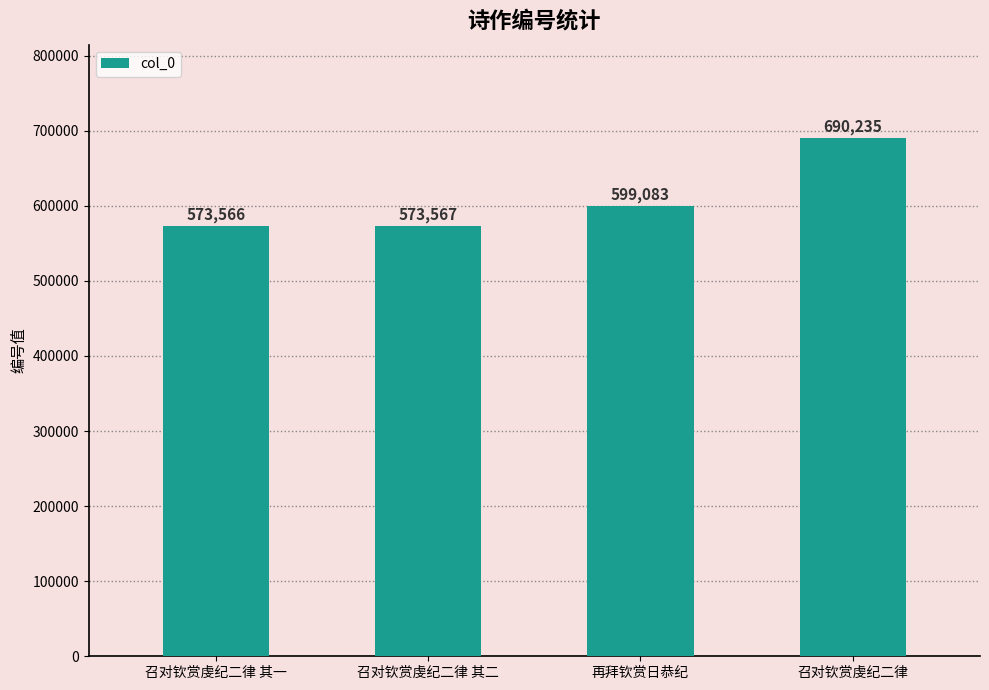

The chart shows a value of 797010 at 再拜钦赏日恭纪. True or false?

False